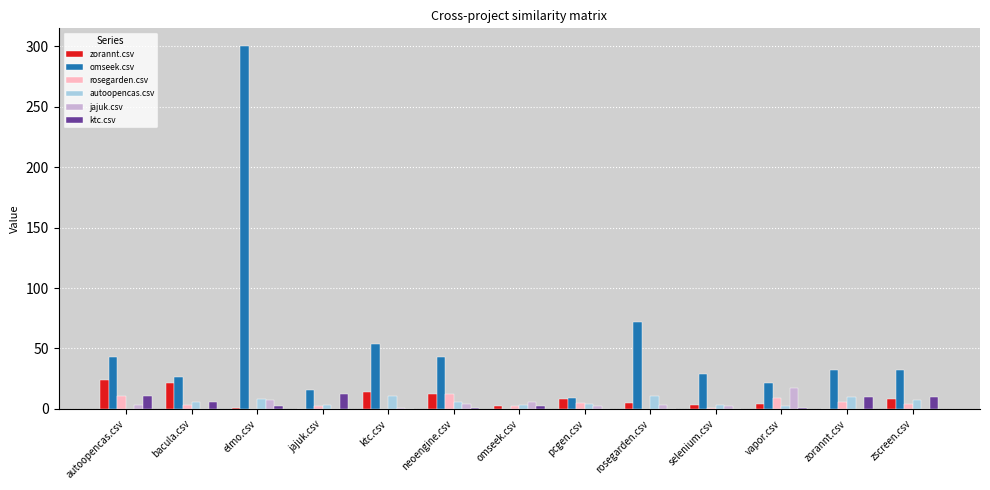

The value of omseek.csv at autoopencas.csv is 76. True or false?

False